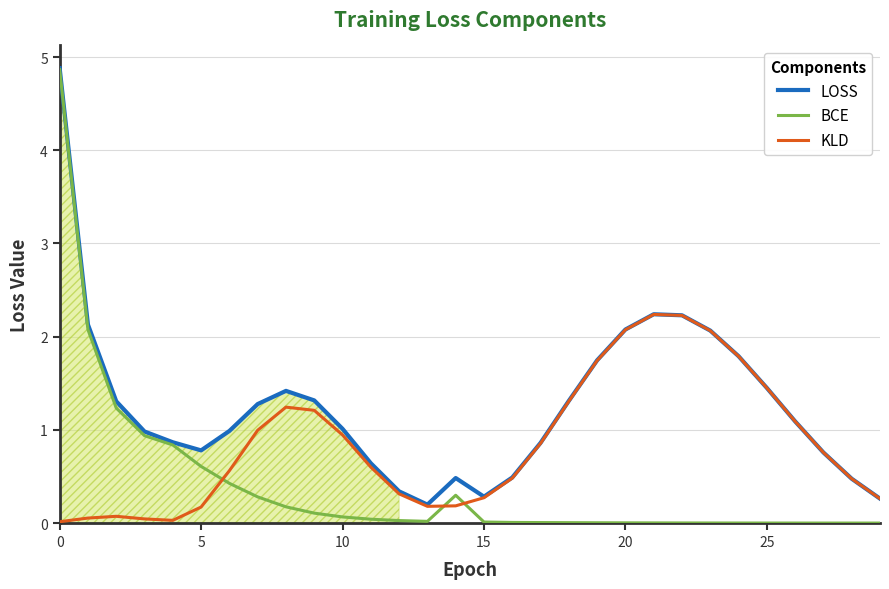

What is the maximum value for LOSS?

4.9